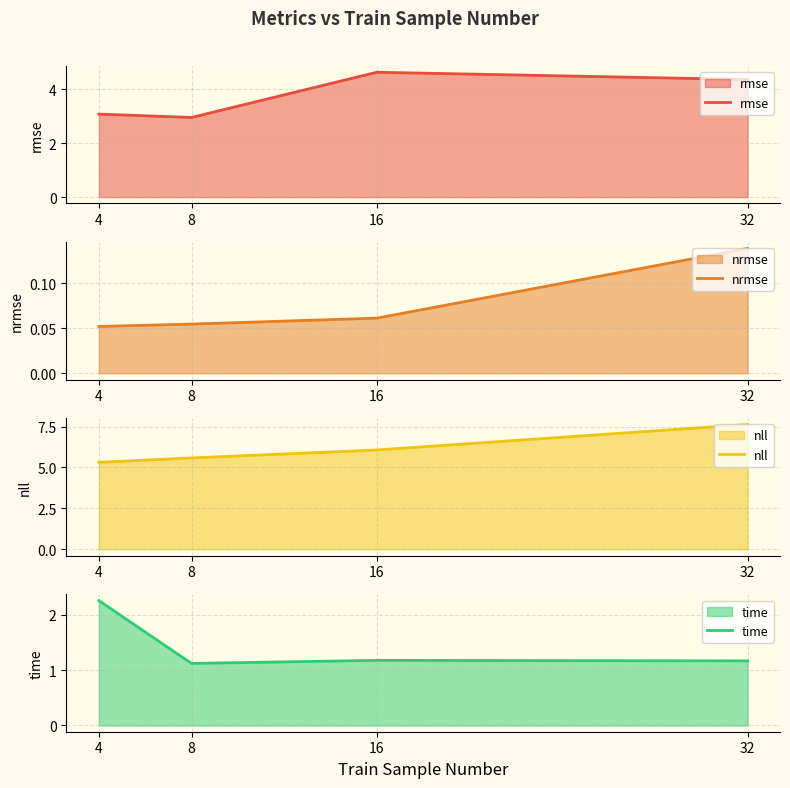

How many interior local valleys does the time series have?

1